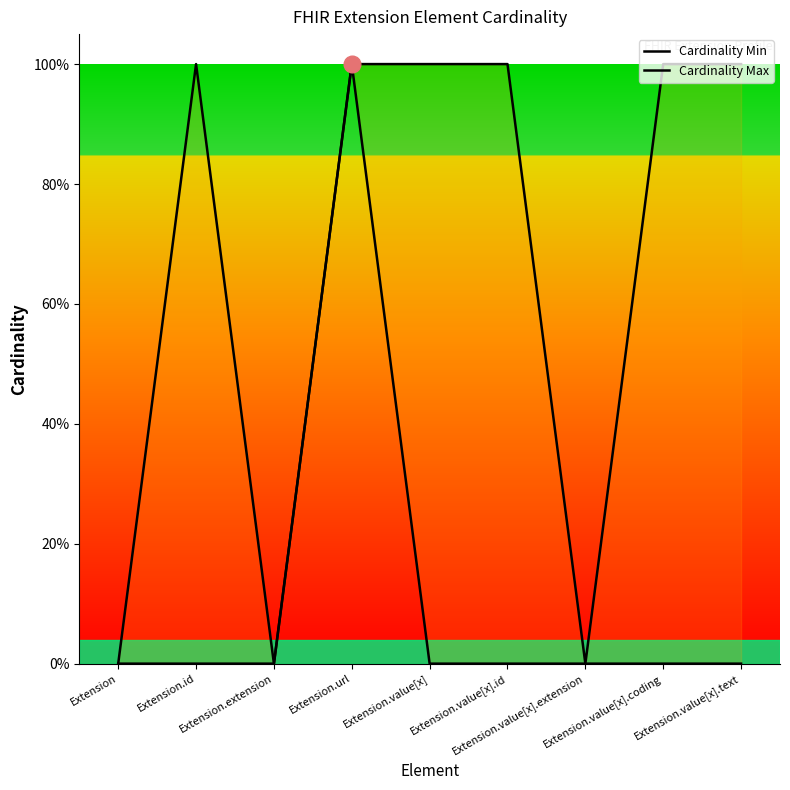

What is the value of the Cardinality Max point at the 2nd from the left?

1